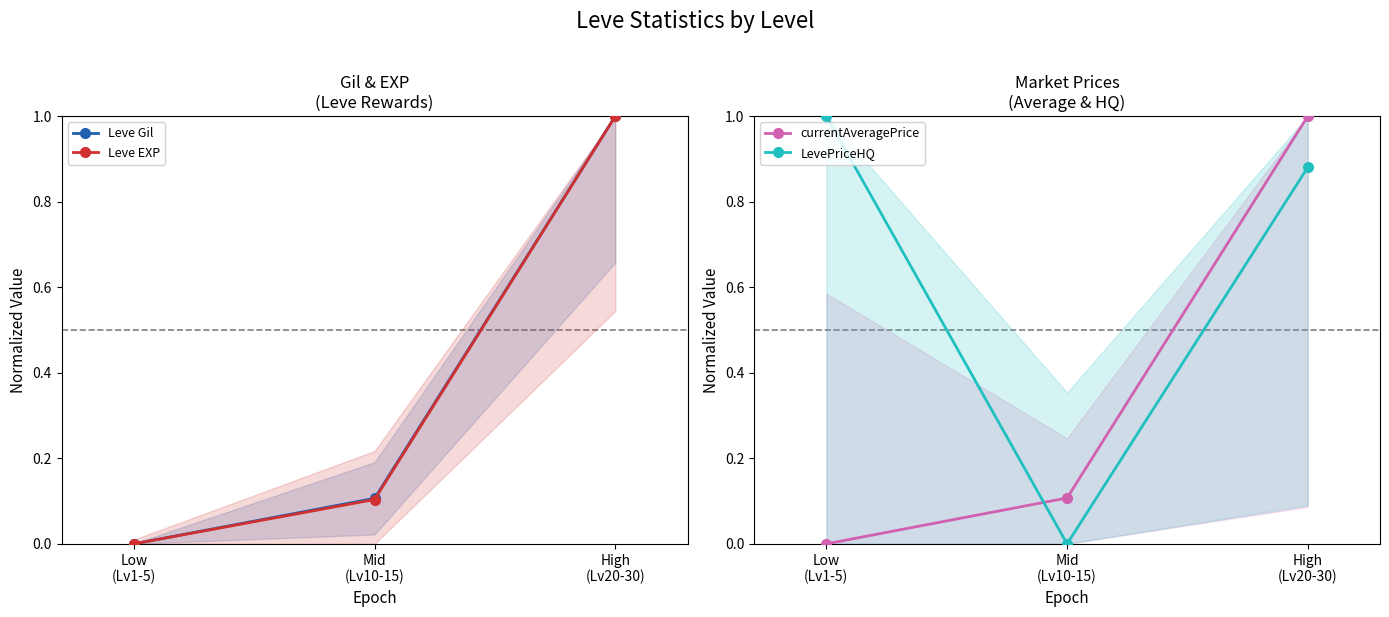

What is the sum of all LevePriceHQ values?

1.9